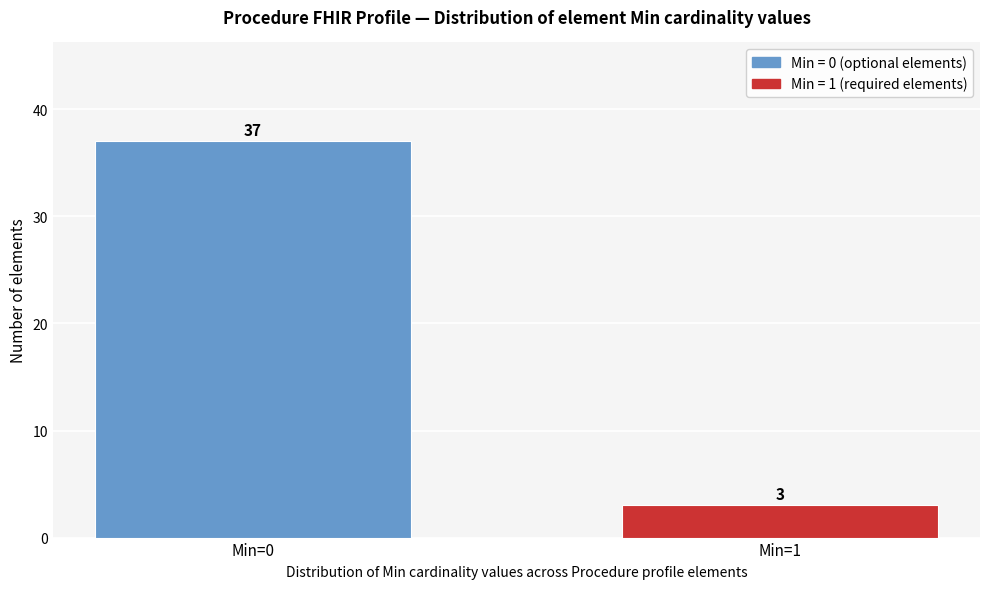

Reading left to right, transcribe all the data shown in this chart.

37	3